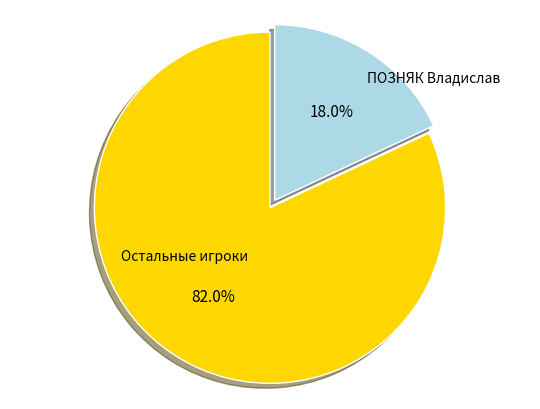

Is there a majority slice in this chart?

Yes